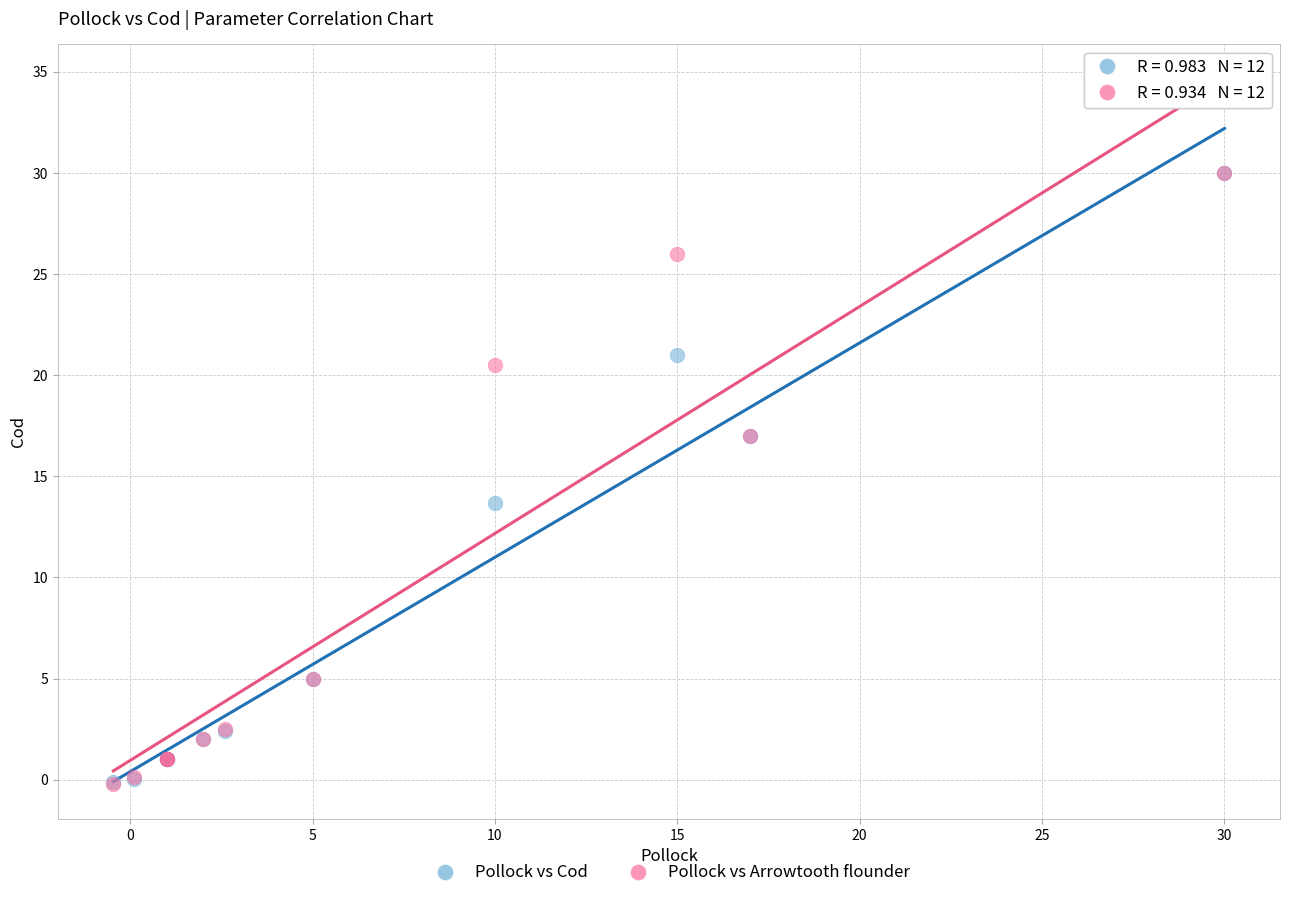

What are all the series names shown in the legend?

Pollock vs Cod, Pollock vs Arrowtooth flounder